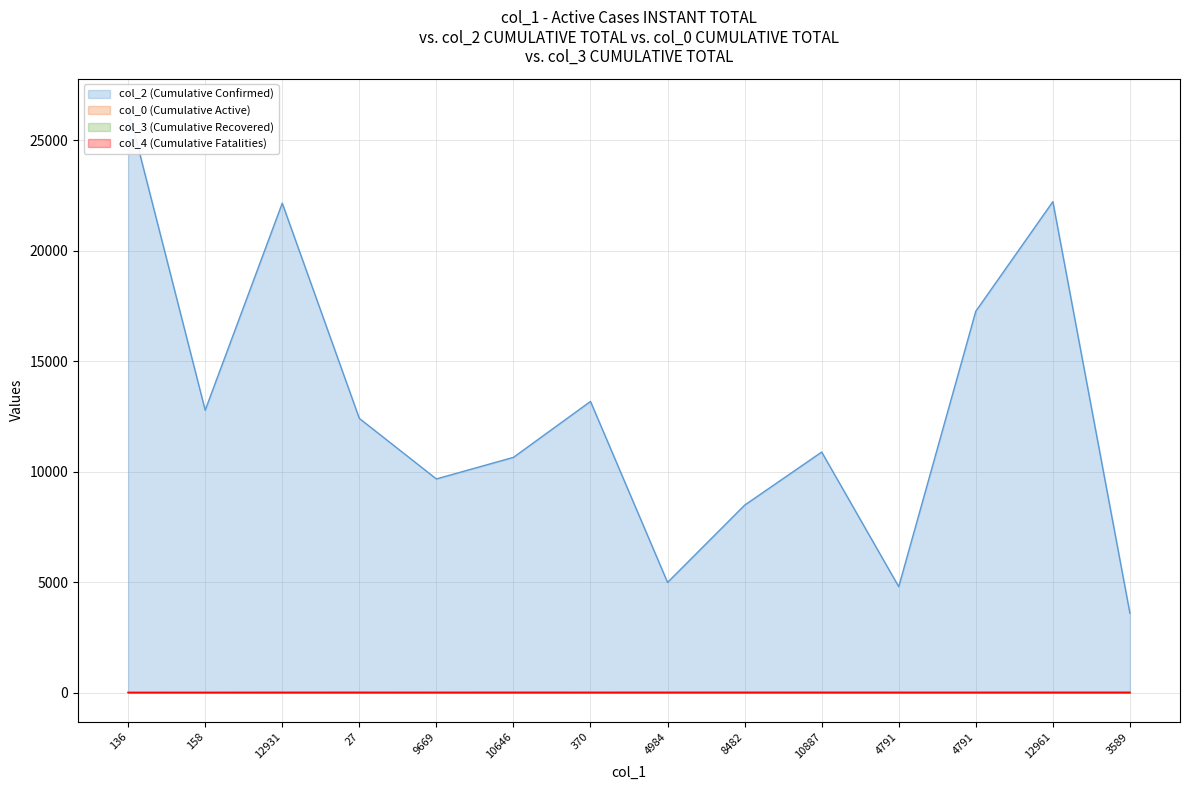

Reading left to right, what are all the values shown in this chart?

col_2 (Cumulative Confirmed): 26459.0	12781.0	22153.0	12411.0	9669.0	10646.0	13179.0	4984.0	8482.0	10887.0	4791.0	17261.0	22223.0	3589.0
col_0 (Cumulative Active): 3.7	8.5	9.8	10.6	11.0	11.4	11.4	11.4	11.8	11.8	11.8	11.8	11.8	11.8
col_3 (Cumulative Recovered): 0.0	0.0	7.0	7.0	5.0	7.0	5.0	7.0	8.0	7.0	5.0	5.0	10.0	10.0
col_4 (Cumulative Fatalities): 1.0	0.0	0.0	0.0	0.0	0.0	0.0	0.0	0.0	0.0	0.0	0.0	0.0	0.0